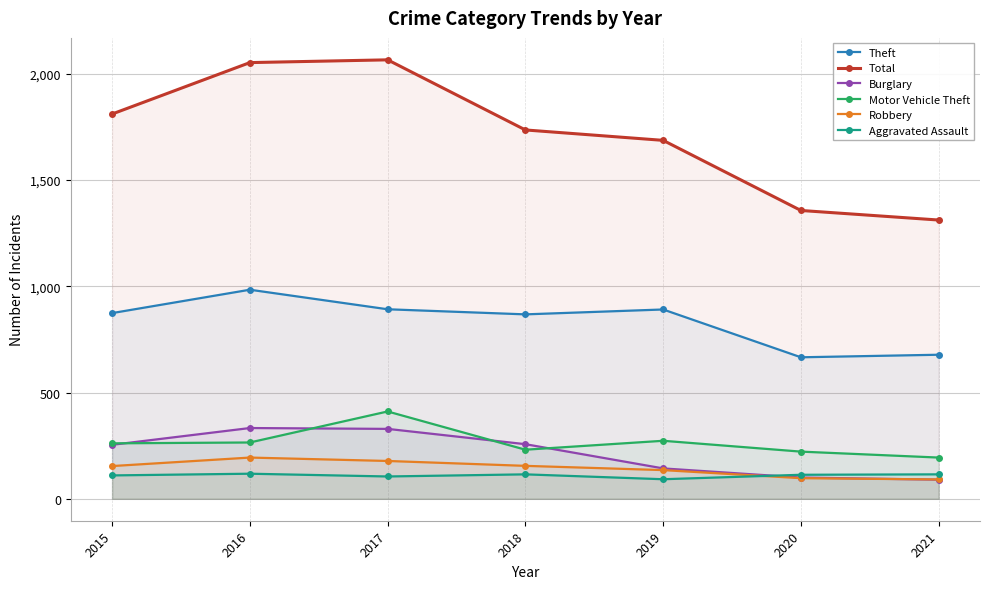

At how many categories does at least one series exceed 740?

7